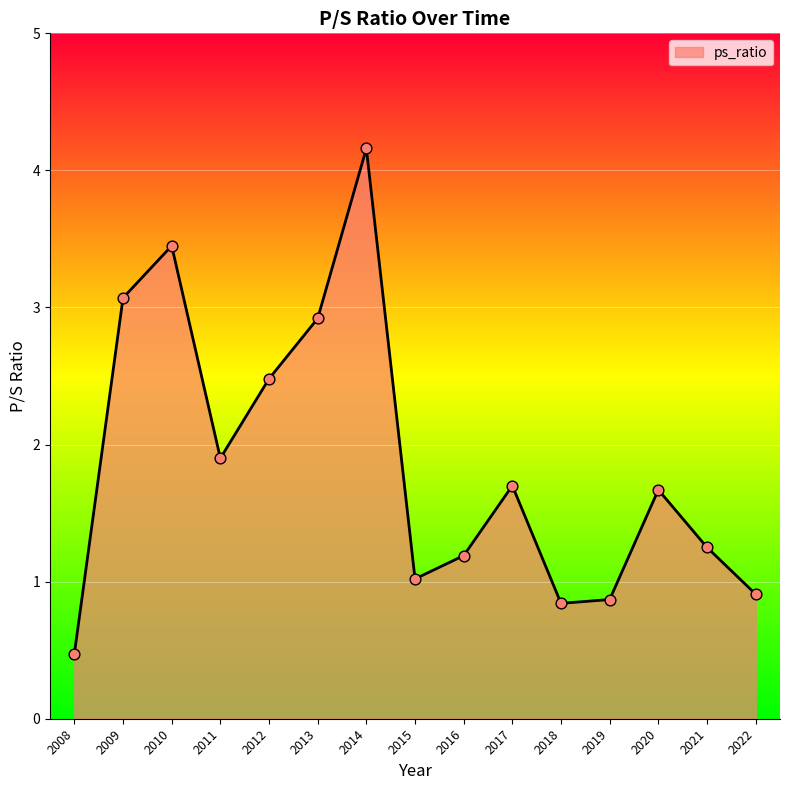

Which has a higher value, 2009 or 2008?

2009